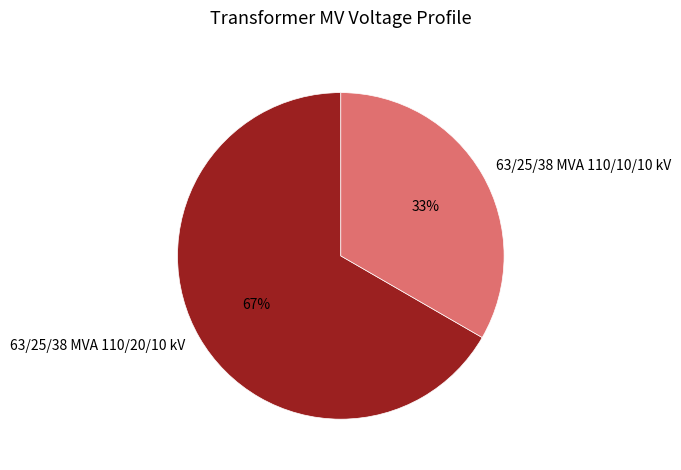

What is the majority slice?

63/25/38 MVA 110/20/10 kV